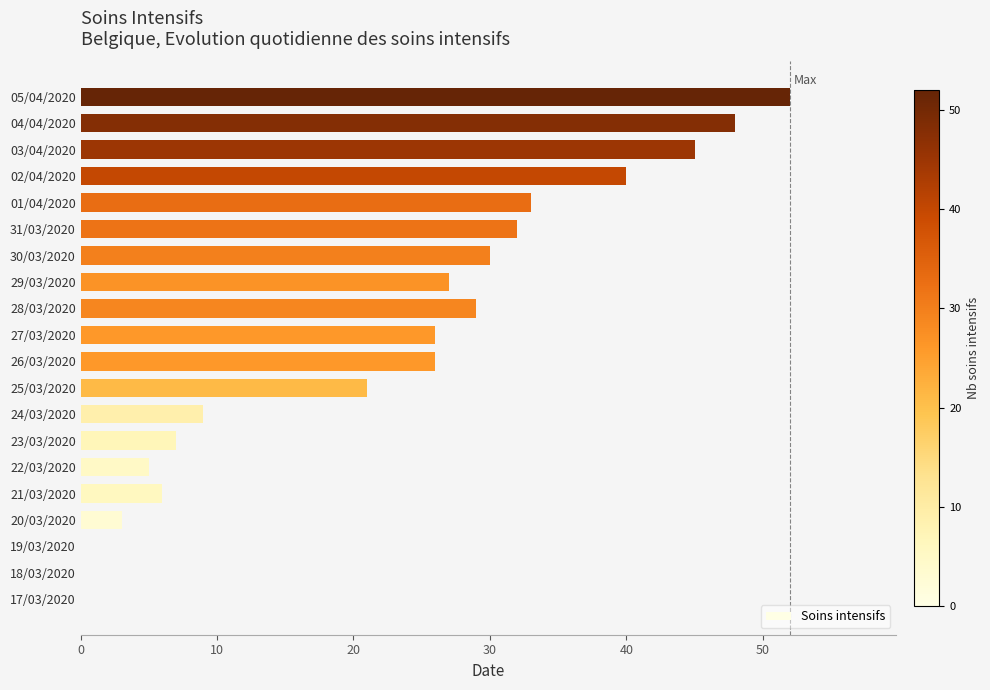

Between 17/03/2020 and 24/03/2020, which is larger?

24/03/2020